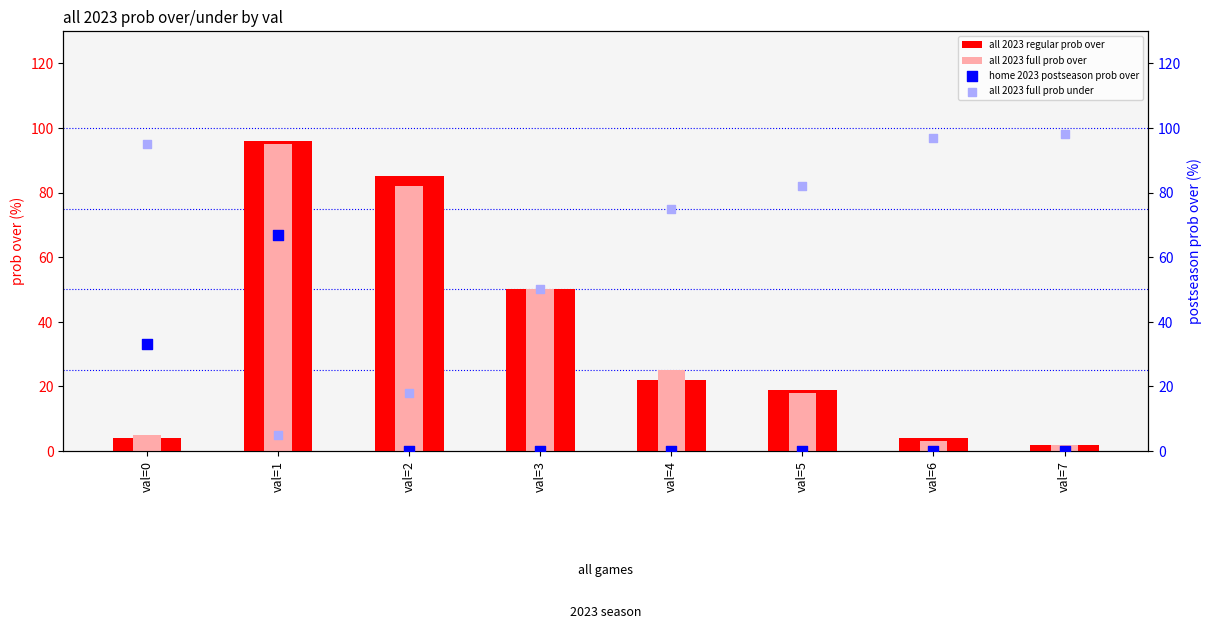

Which series has the widest spread of Y values?

all 2023 regular prob over